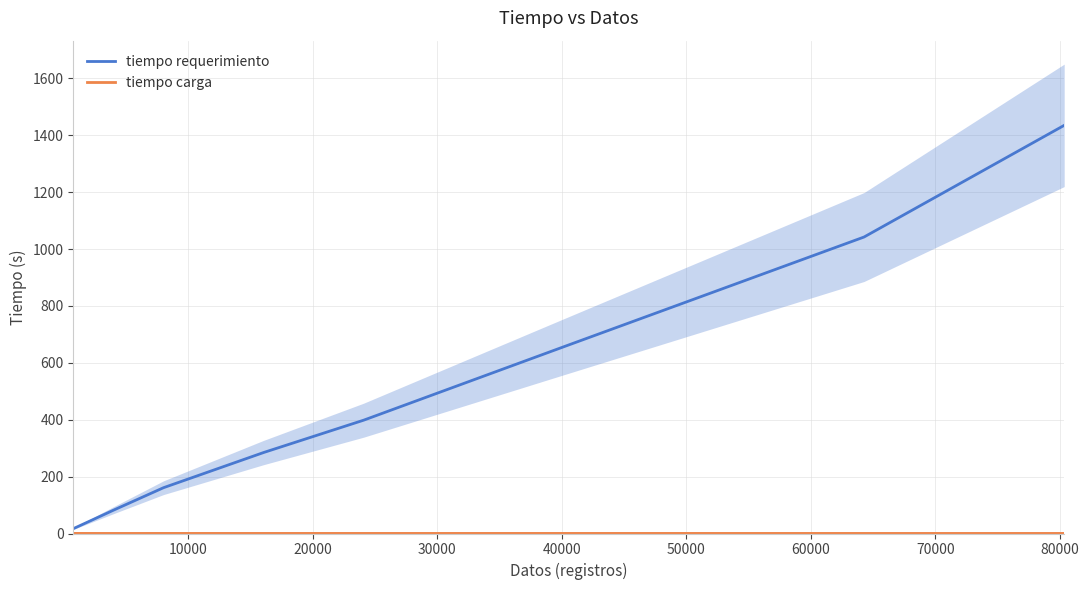

Is the value of tiempo carga at 10000 greater than the value of tiempo requerimiento at 40000?

No